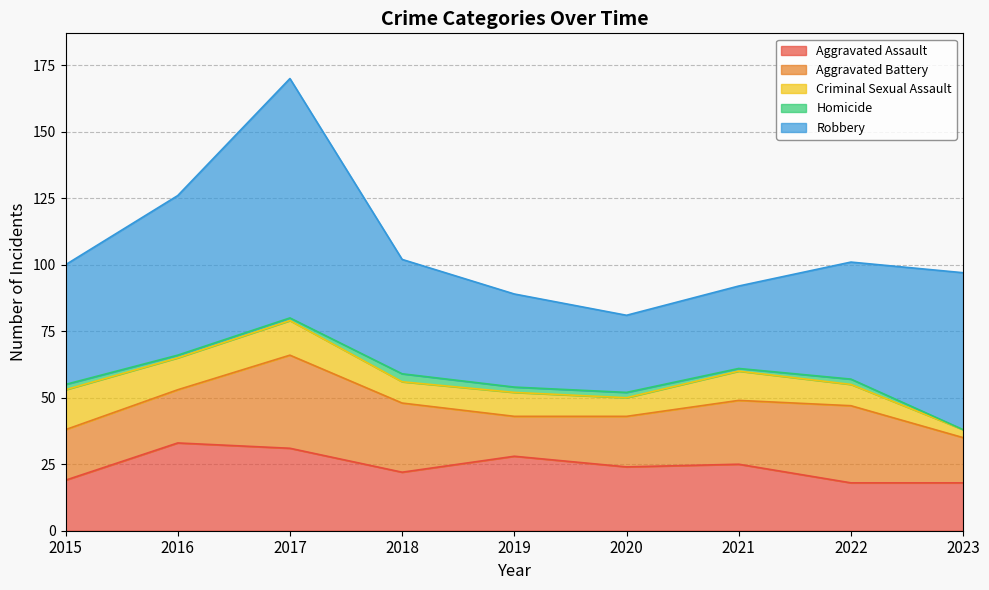

True or false: Aggravated Battery and Criminal Sexual Assault cross at least once.

False